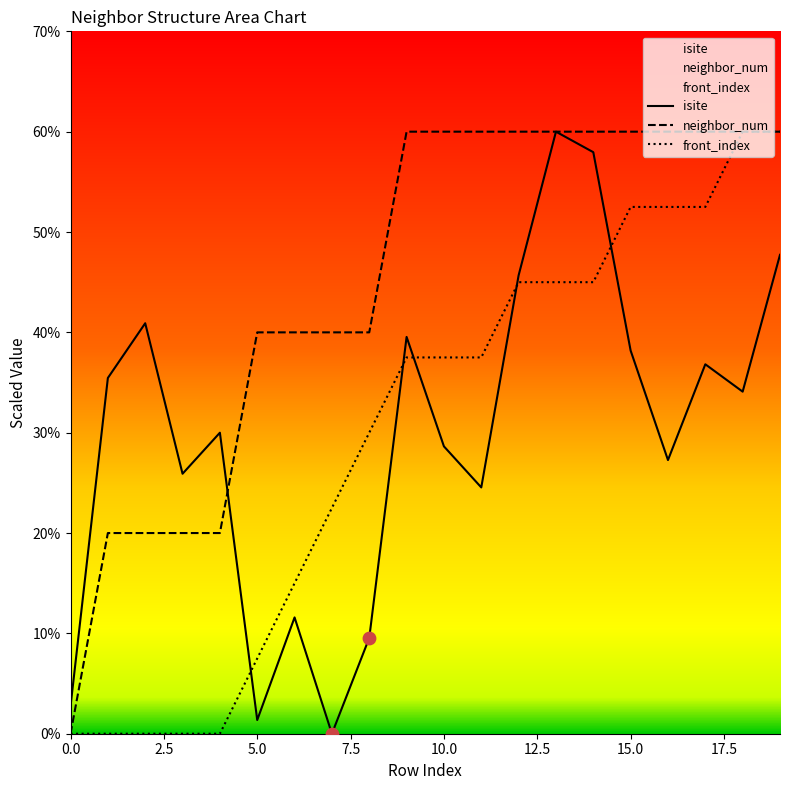

Which series contains the lowest Y value?

isite